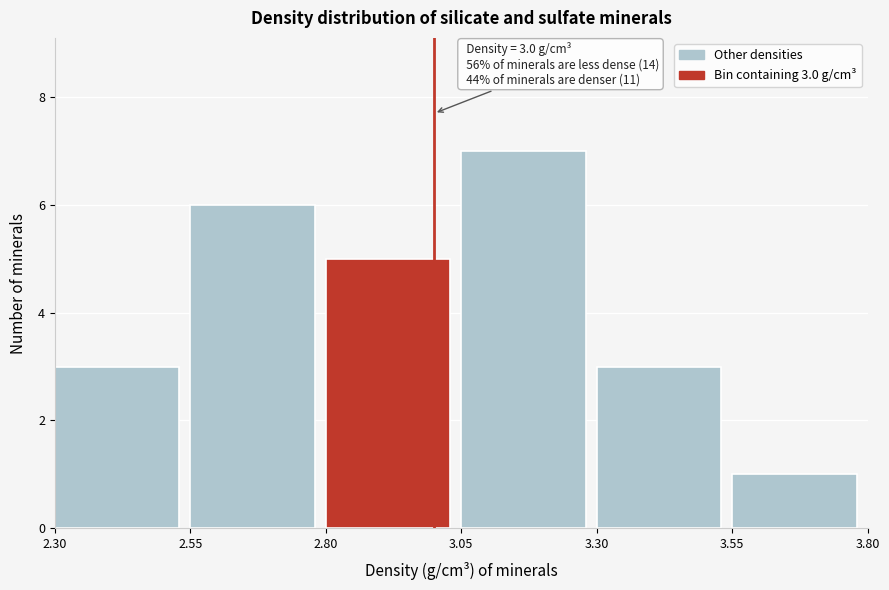

Which range on the x-axis has the tallest bar?

3.05 to 3.30